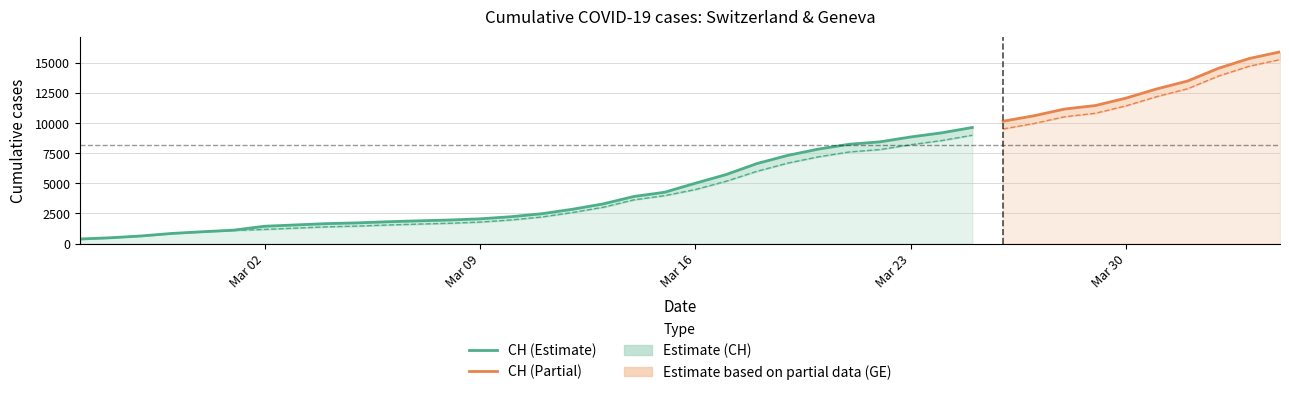

What is the greatest value displayed?

15926